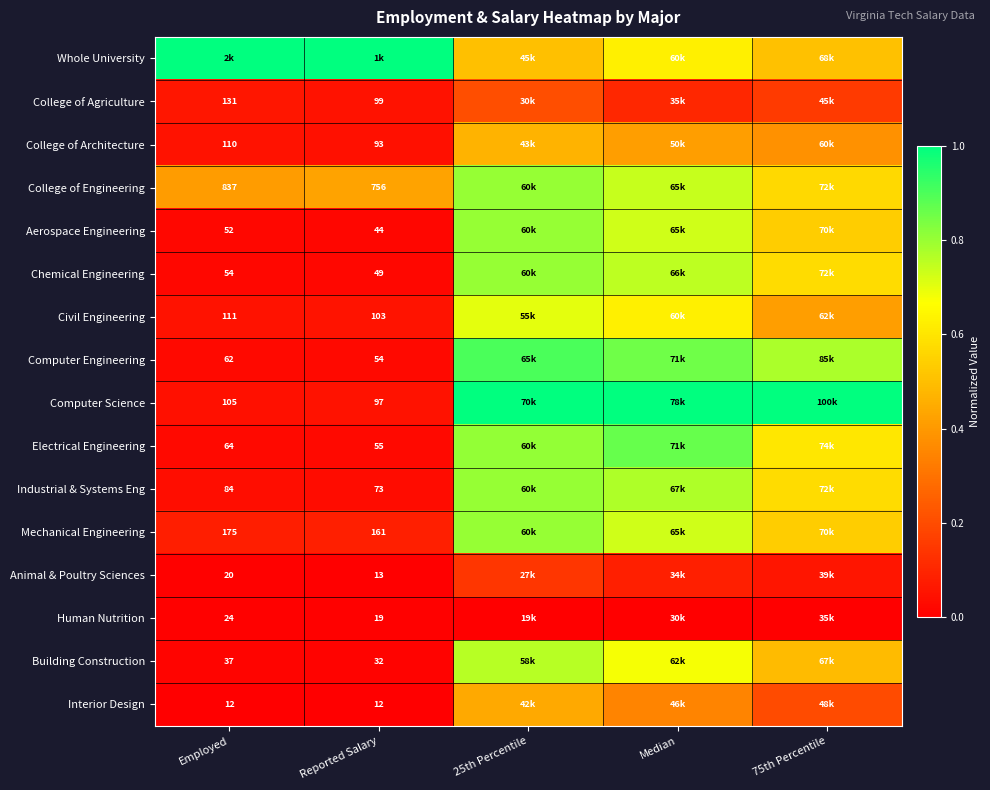

What is the difference between the highest and lowest values at Employed?

1.0